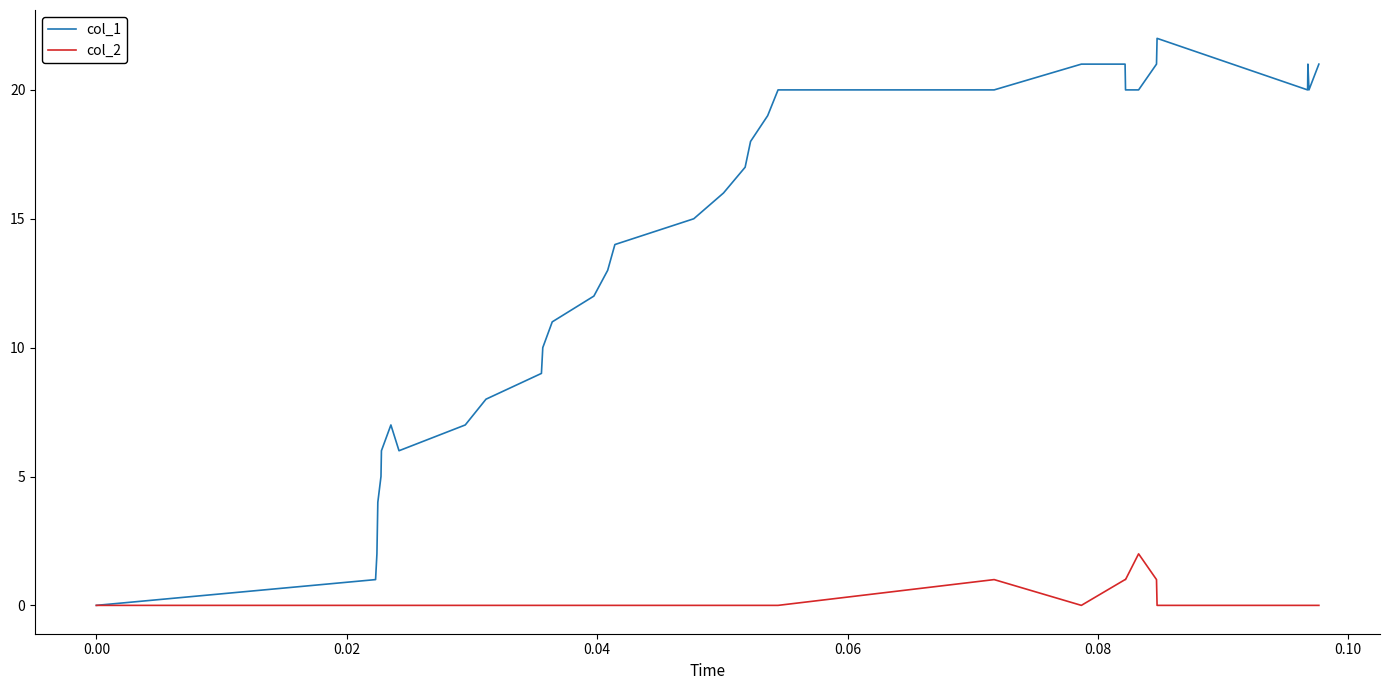

What is the sum of all col_2 values?

6